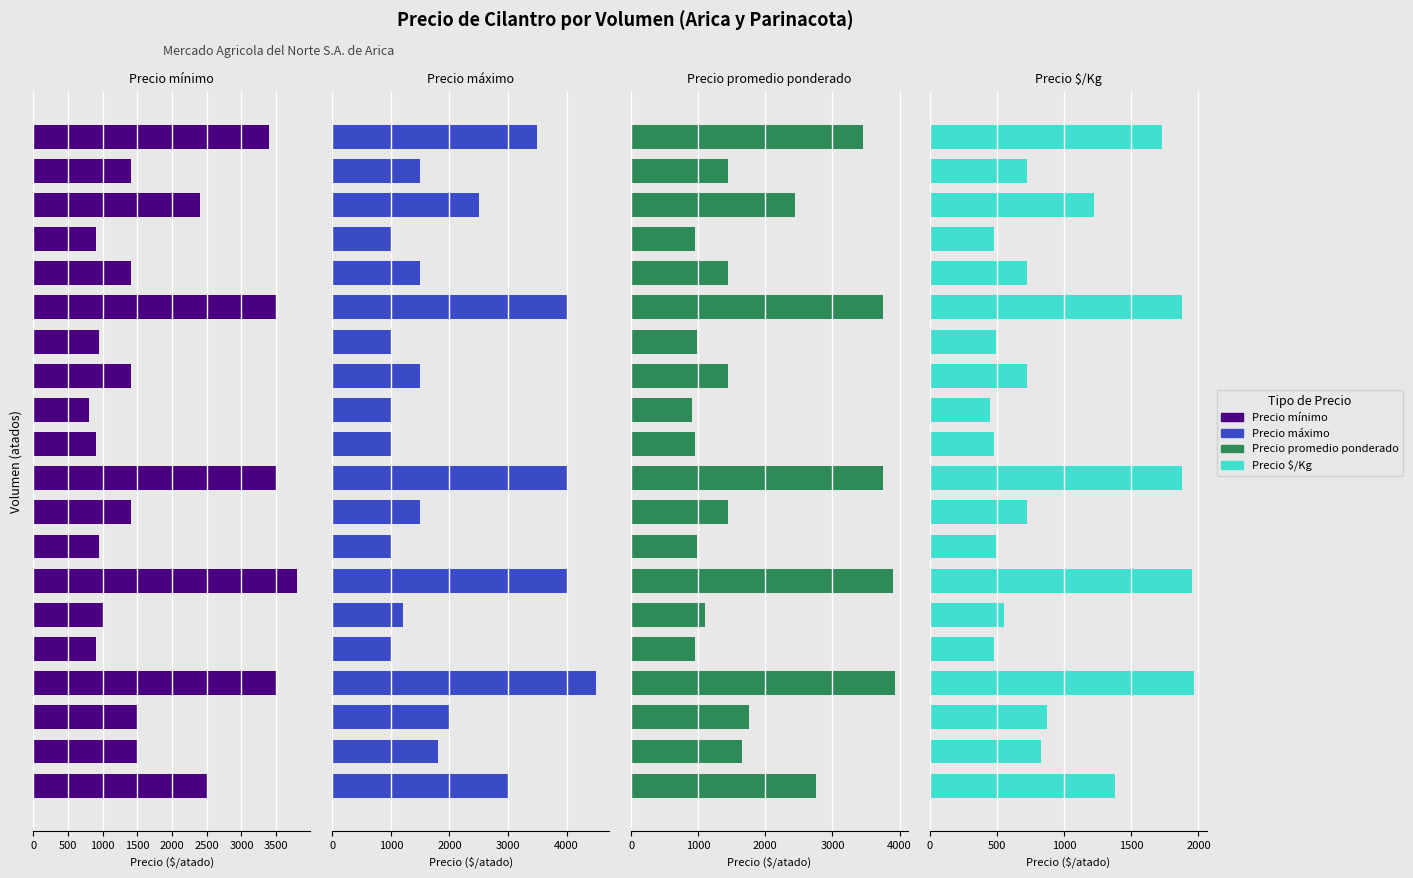

Is it true that Precio promedio ponderado equals 1256 at 16?

False